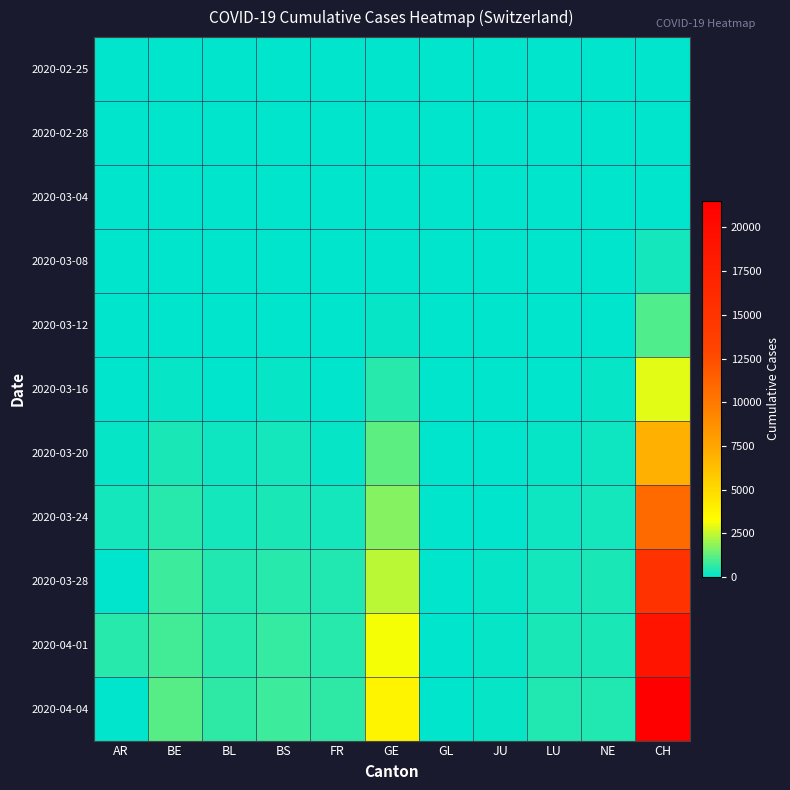

What is the greatest value displayed?

21530